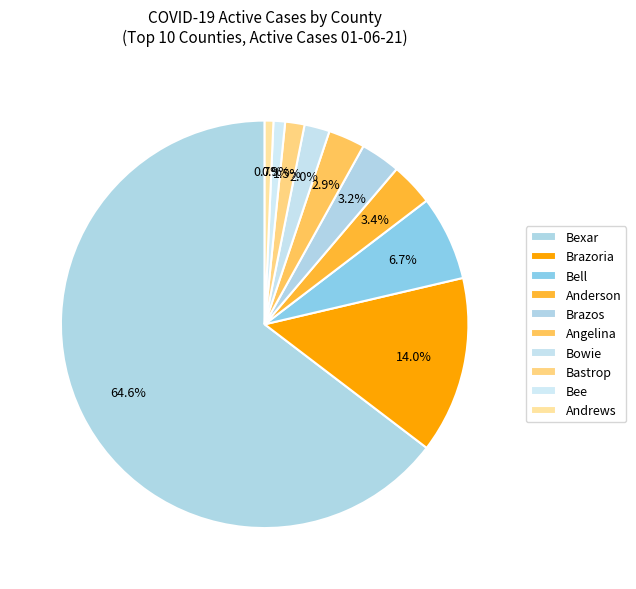

How many segments does this pie chart have?

10